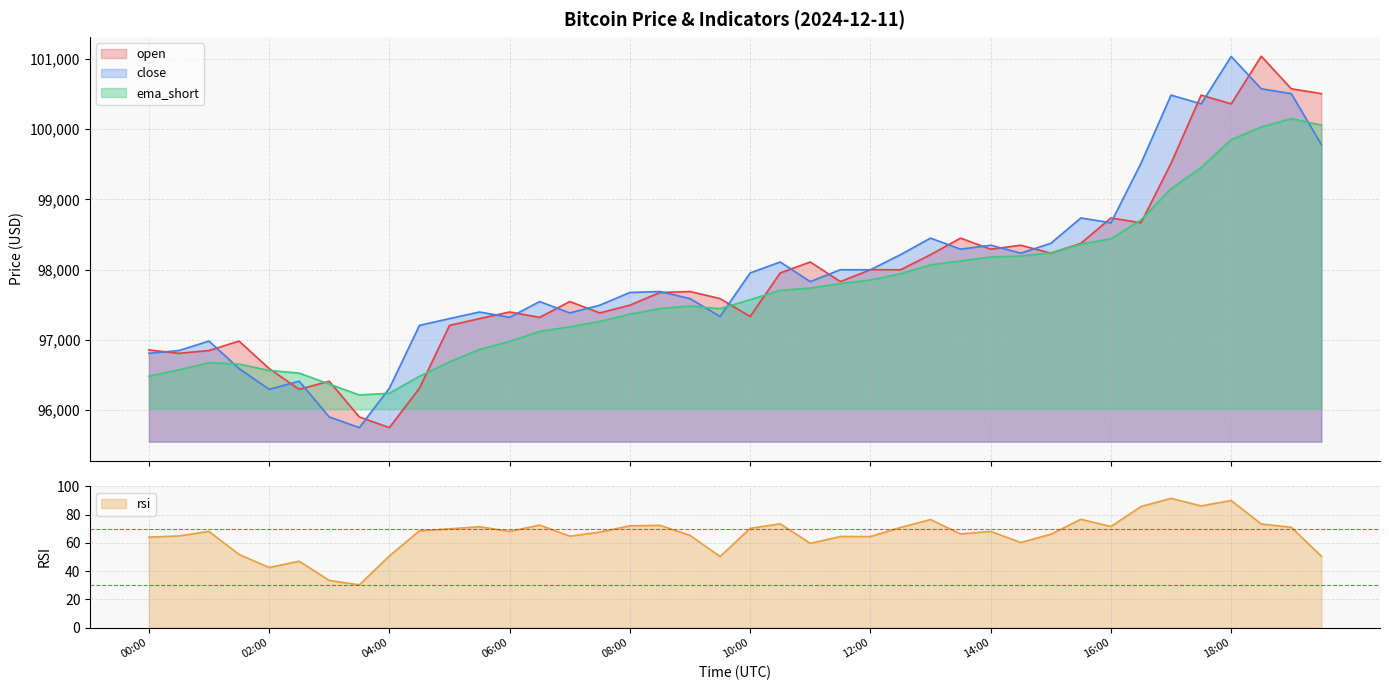

Reading left to right, what are all the values shown in this chart?

open: 00:00=96858.0	00:30=96810.1	01:00=96849.4	01:30=96984.0	02:00=96593.0	02:30=96297.0	03:00=96412.6	03:30=95904.3	04:00=95752.0	04:30=96312.6	05:00=97207.3	05:30=97304.1	06:00=97398.4	06:30=97321.7	07:00=97547.0	07:30=97384.9	08:00=97495.2	08:30=97675.9	09:00=97689.6	09:30=97588.9	10:00=97334.6	10:30=97954.3	11:00=98109.9	11:30=97830.9	12:00=98000.0	12:30=97999.4	13:00=98214.3	13:30=98450.0	14:00=98292.6	14:30=98348.9	15:00=98236.0	15:30=98376.0	16:00=98736.9	16:30=98668.5	17:00=99516.0	17:30=100486.1	18:00=100361.6	18:30=101039.9	19:00=100576.0	19:30=100507.1
close: 00:00=96810.1	00:30=96849.4	01:00=96984.0	01:30=96593.0	02:00=96297.0	02:30=96412.6	03:00=95904.3	03:30=95752.0	04:00=96312.5	04:30=97207.3	05:00=97304.1	05:30=97398.4	06:00=97321.7	06:30=97547.0	07:00=97384.9	07:30=97495.2	08:00=97675.9	08:30=97689.6	09:00=97588.8	09:30=97334.6	10:00=97954.3	10:30=98109.9	11:00=97830.9	11:30=98000.0	12:00=97999.4	12:30=98214.3	13:00=98450.0	13:30=98292.6	14:00=98348.9	14:30=98236.0	15:00=98376.0	15:30=98736.9	16:00=98668.5	16:30=99516.0	17:00=100486.1	17:30=100361.6	18:00=101036.6	18:30=100576.0	19:00=100507.1	19:30=99781.9
rsi: 00:00=64.0	00:30=64.9	01:00=68.0	01:30=51.8	02:00=42.6	02:30=47.0	03:00=33.4	03:30=30.3	04:00=50.7	04:30=68.5	05:00=69.9	05:30=71.4	06:00=68.1	06:30=72.6	07:00=64.7	07:30=67.6	08:00=72.0	08:30=72.4	09:00=65.3	09:30=50.3	10:00=70.3	10:30=73.5	11:00=59.6	11:30=64.5	12:00=64.5	12:30=70.9	13:00=76.5	13:30=66.3	14:00=68.1	14:30=60.2	15:00=66.1	15:30=76.6	16:00=71.6	16:30=85.7	17:00=91.5	17:30=86.1	18:00=89.9	18:30=73.3	19:00=71.0	19:30=50.5
ema_short: 00:00=96483.2	00:30=96574.8	01:00=96677.1	01:30=96656.1	02:00=96566.3	02:30=96527.9	03:00=96372.0	03:30=96217.0	04:00=96240.9	04:30=96482.5	05:00=96687.9	05:30=96865.5	06:00=96979.6	06:30=97121.4	07:00=97187.3	07:30=97264.3	08:00=97367.2	08:30=97447.8	09:00=97483.0	09:30=97445.9	10:00=97573.0	10:30=97707.2	11:00=97738.2	11:30=97803.6	12:00=97852.6	12:30=97943.0	13:00=98069.7	13:30=98125.5	14:00=98181.3	14:30=98195.0	15:00=98240.2	15:30=98364.4	16:00=98440.4	16:30=98709.3	17:00=99153.5	17:30=99455.5	18:00=99850.8	18:30=100032.1	19:00=100150.9	19:30=100058.6